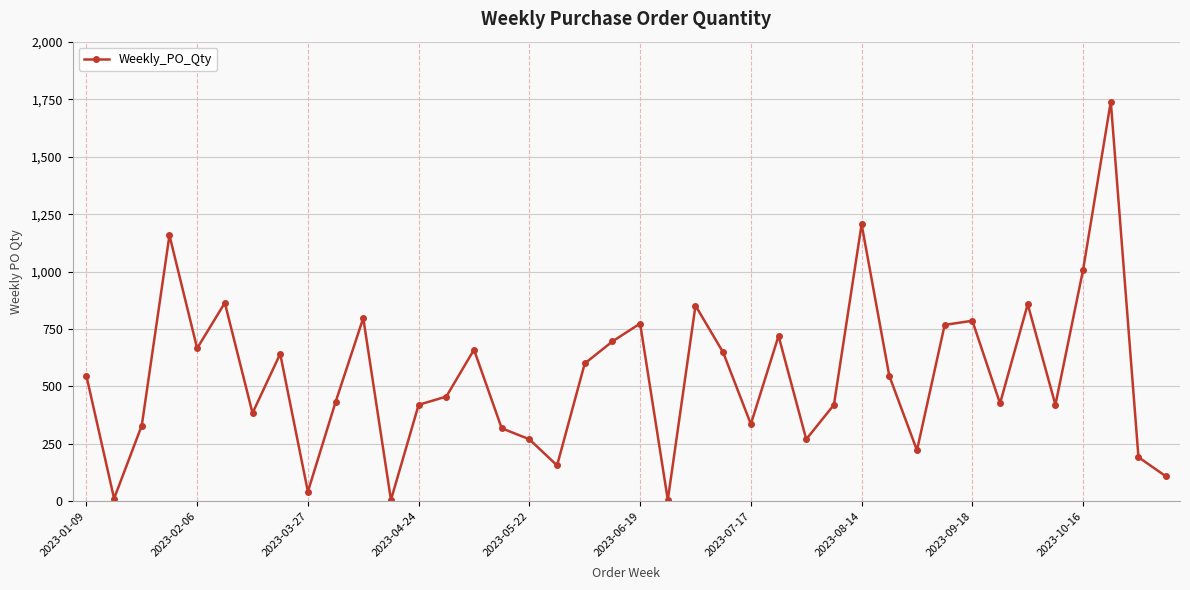

Count the number of data series in this chart.

1